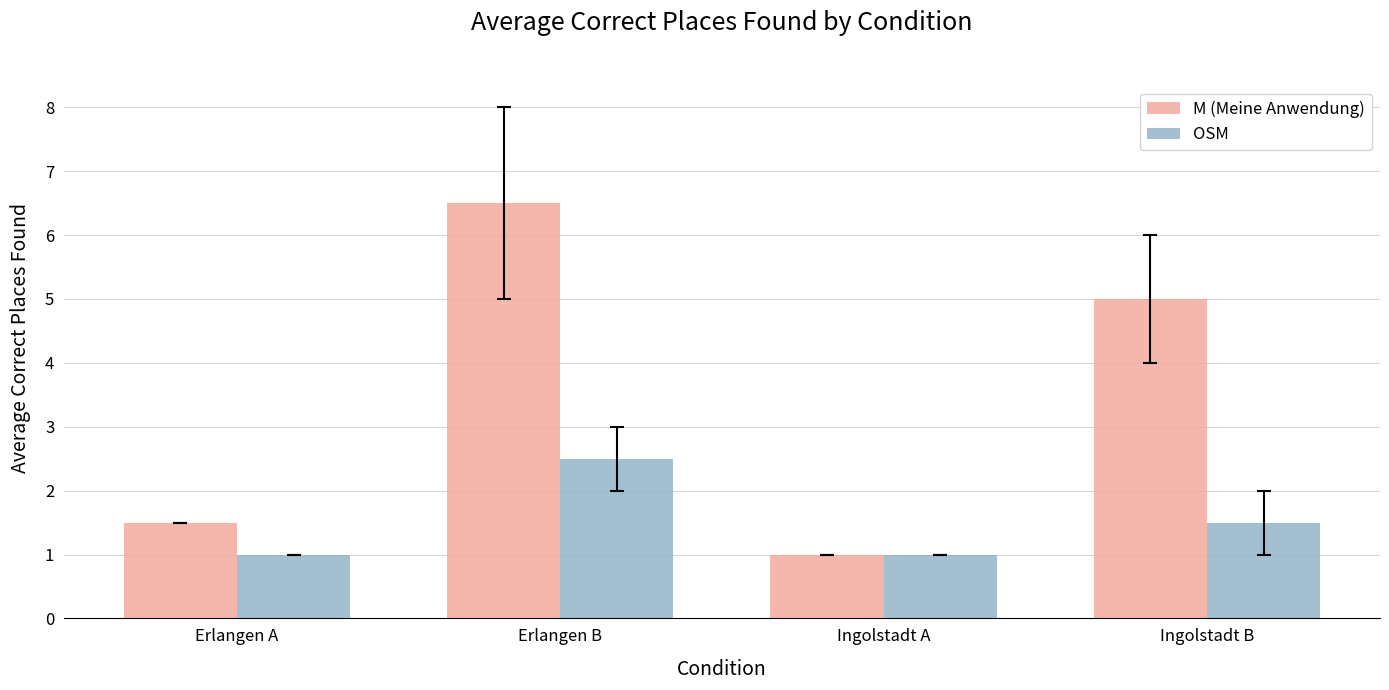

List the labels in order of M (Meine Anwendung) value, smallest first.

Ingolstadt A, Erlangen A, Ingolstadt B, Erlangen B